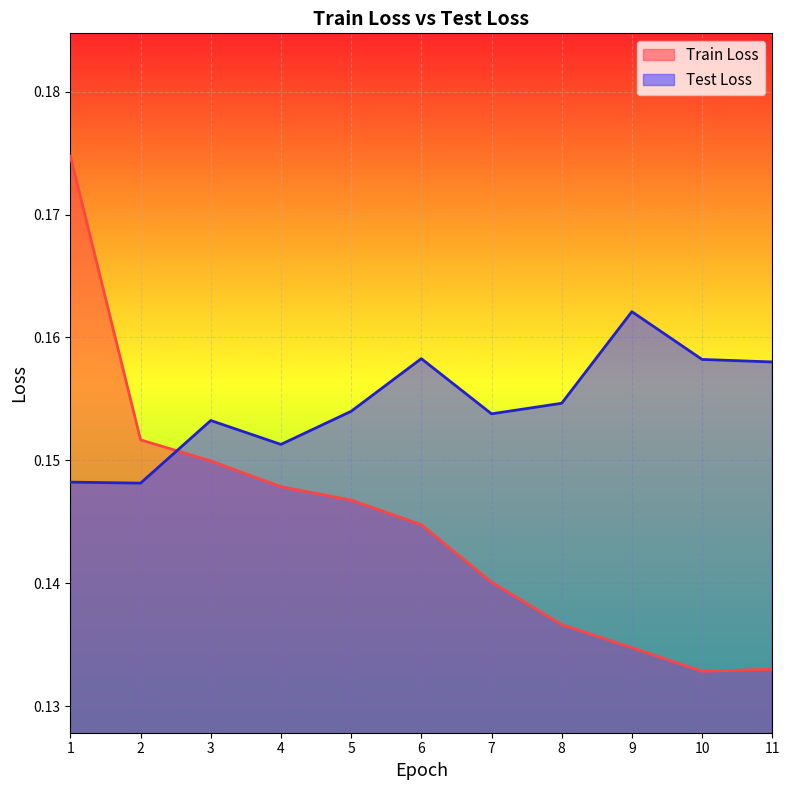

Rank the categories by Test Loss value from highest to lowest.

9, 6, 10, 11, 8, 5, 7, 3, 4, 1, 2